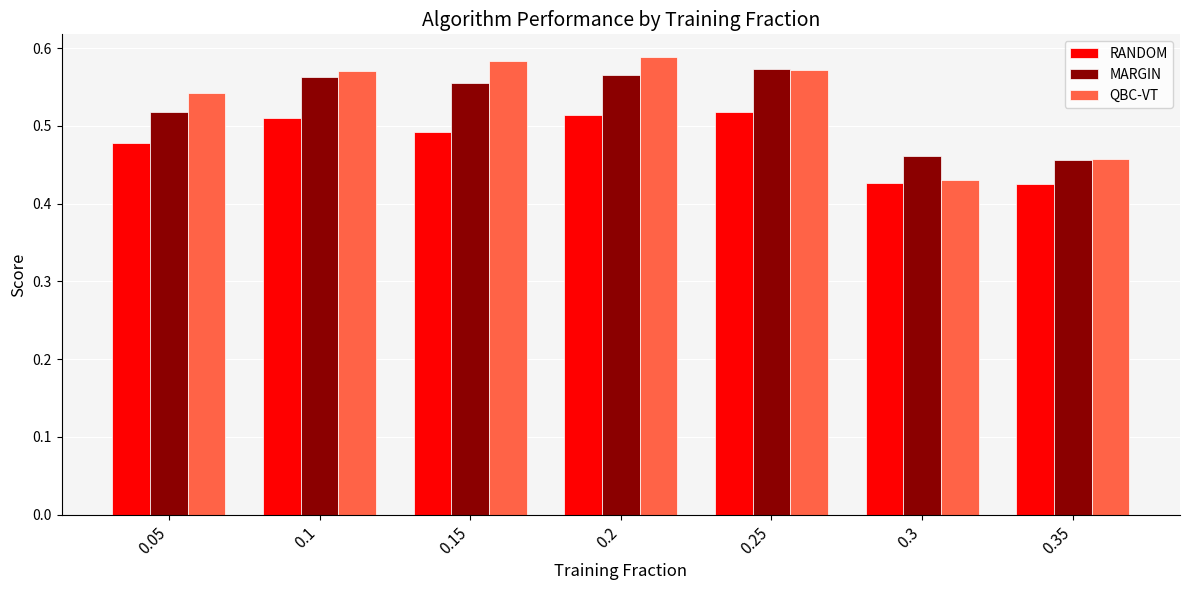

What is the sum of the RANDOM values at 0.1 and 0.3?

0.9